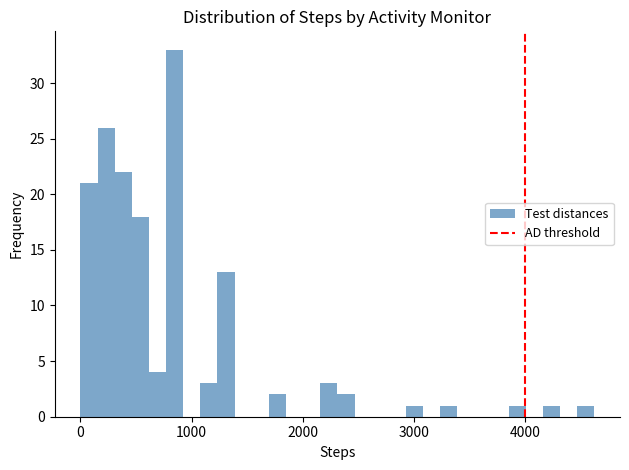

Read against the x-axis, roughly where is the centre of the tallest bar?

800